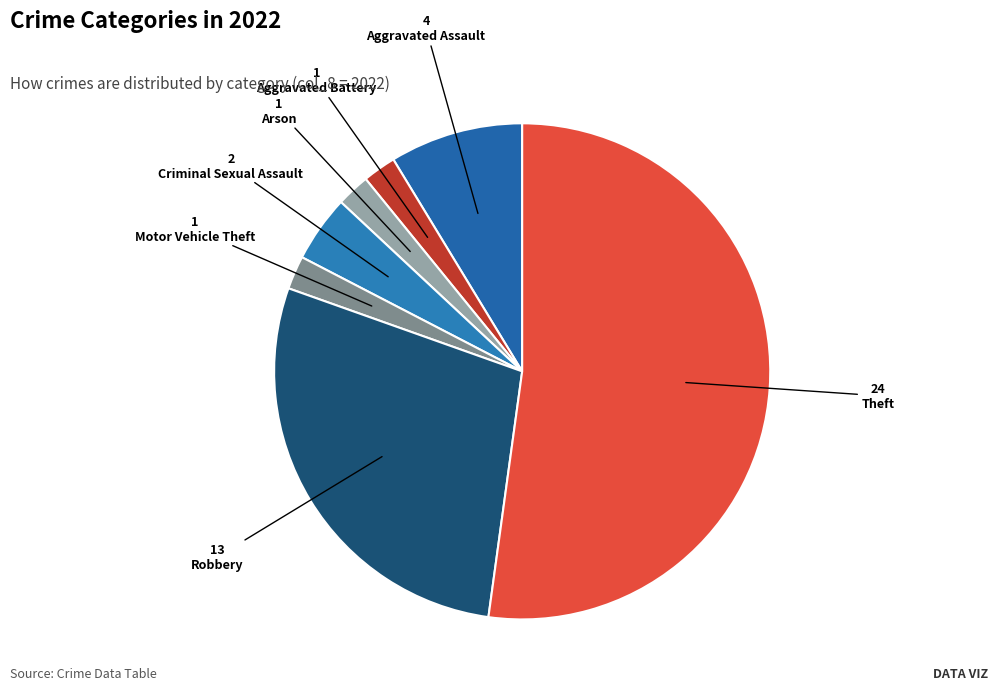

Approximately how many times larger is the value at Aggravated Battery compared to Motor Vehicle Theft?

1.0